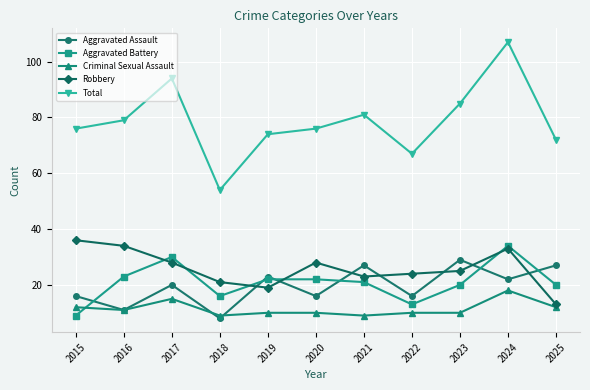

Is the value of Total at 2025 greater than the value of Criminal Sexual Assault at 2021?

Yes